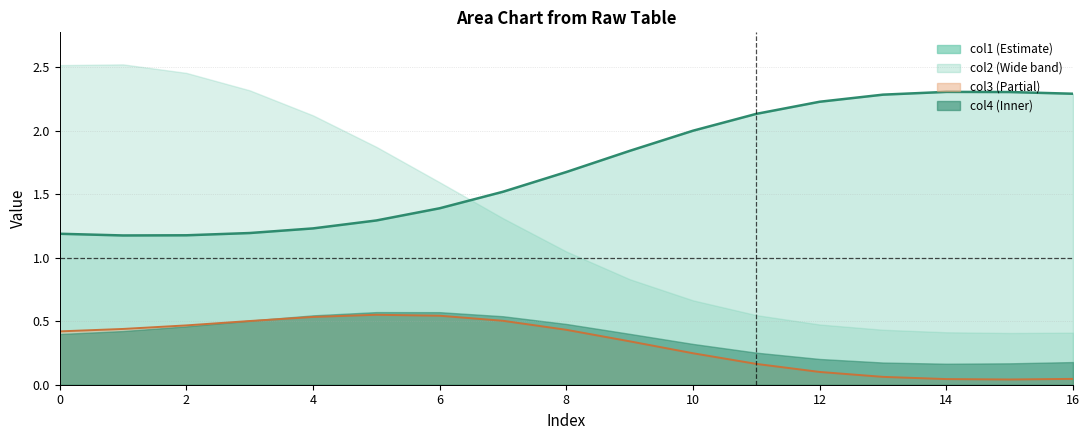

True or false: col3 and col1 intersect in this chart.

False